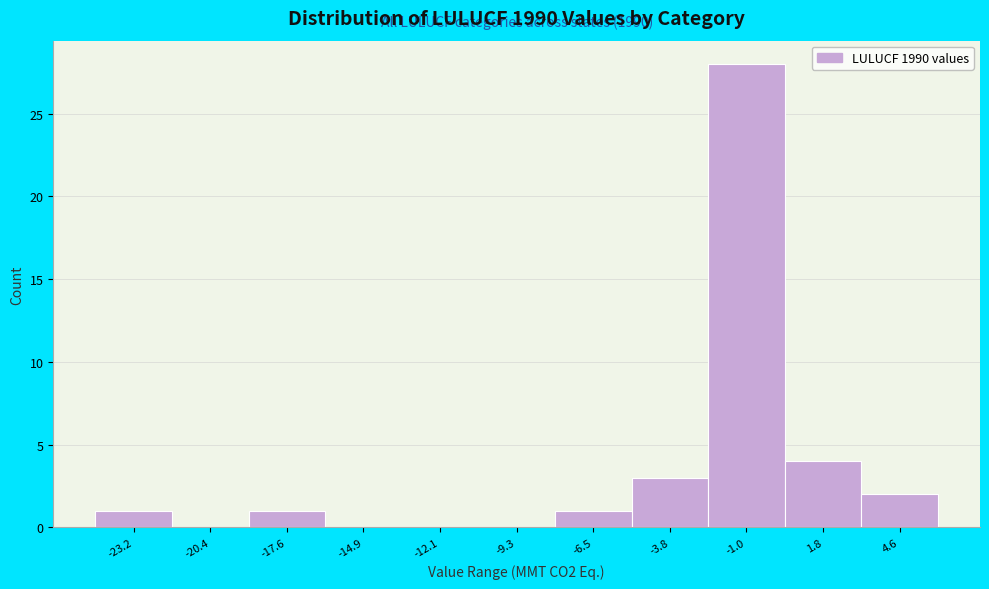

Which range on the x-axis has the tallest bar?

-2.5 to 0.5